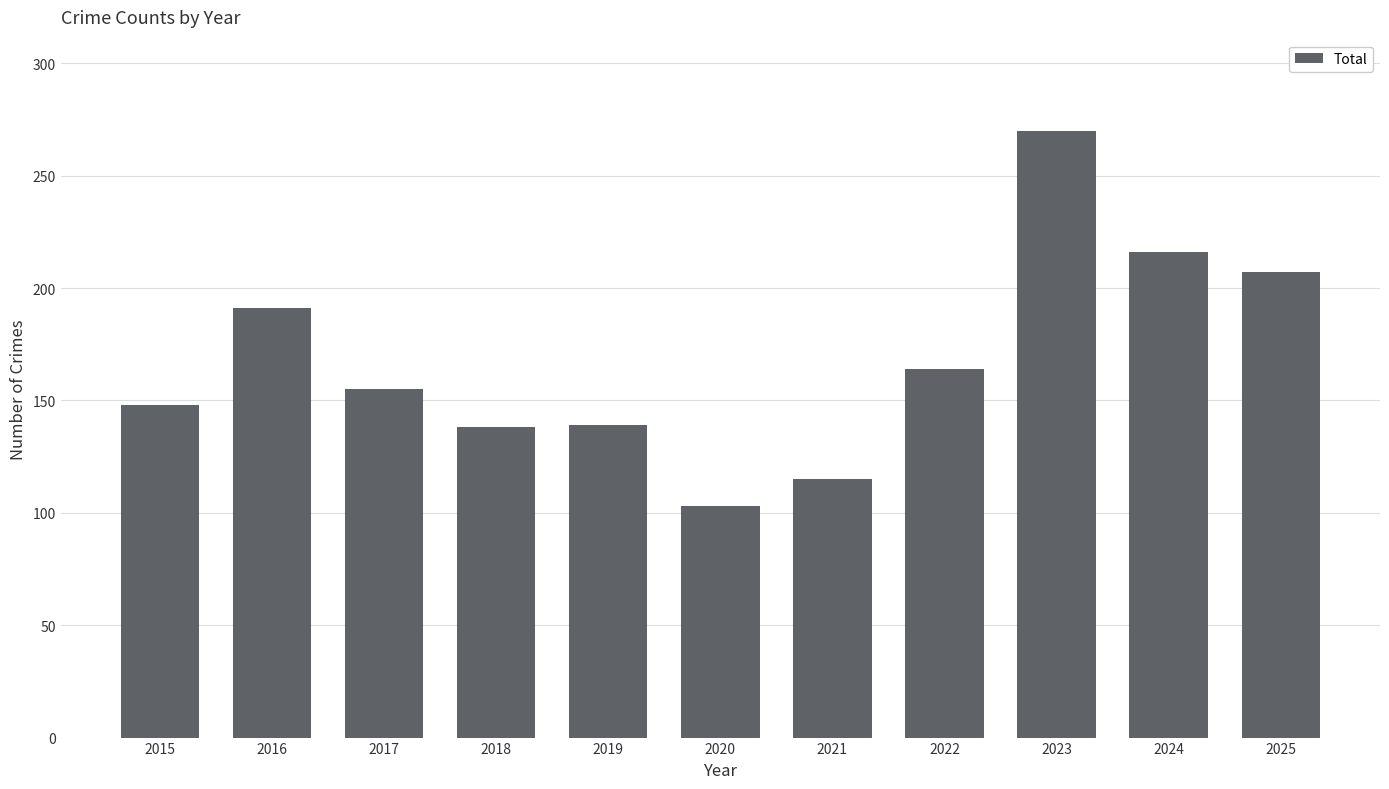

What value does the data have at 2018, to the nearest 10?

140